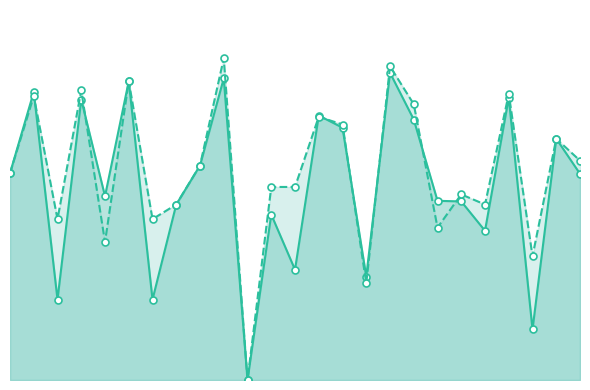

Which category has the highest value in the f1 series?

16